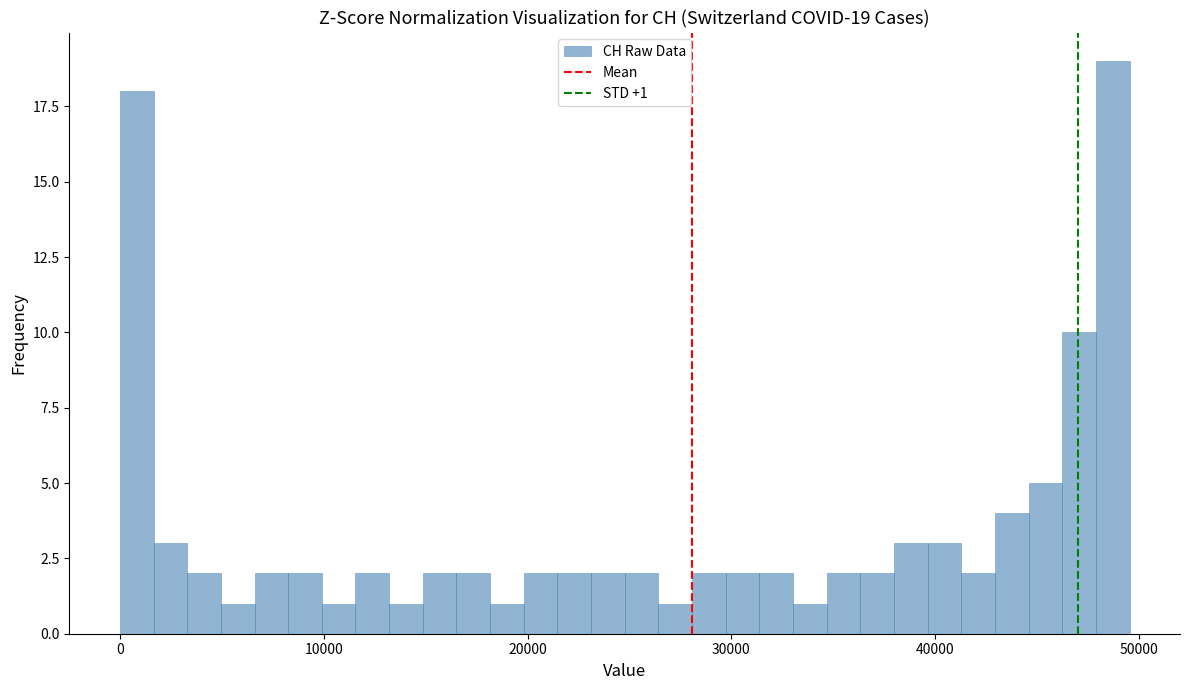

Read against the x-axis, roughly where is the centre of the tallest bar?

49000